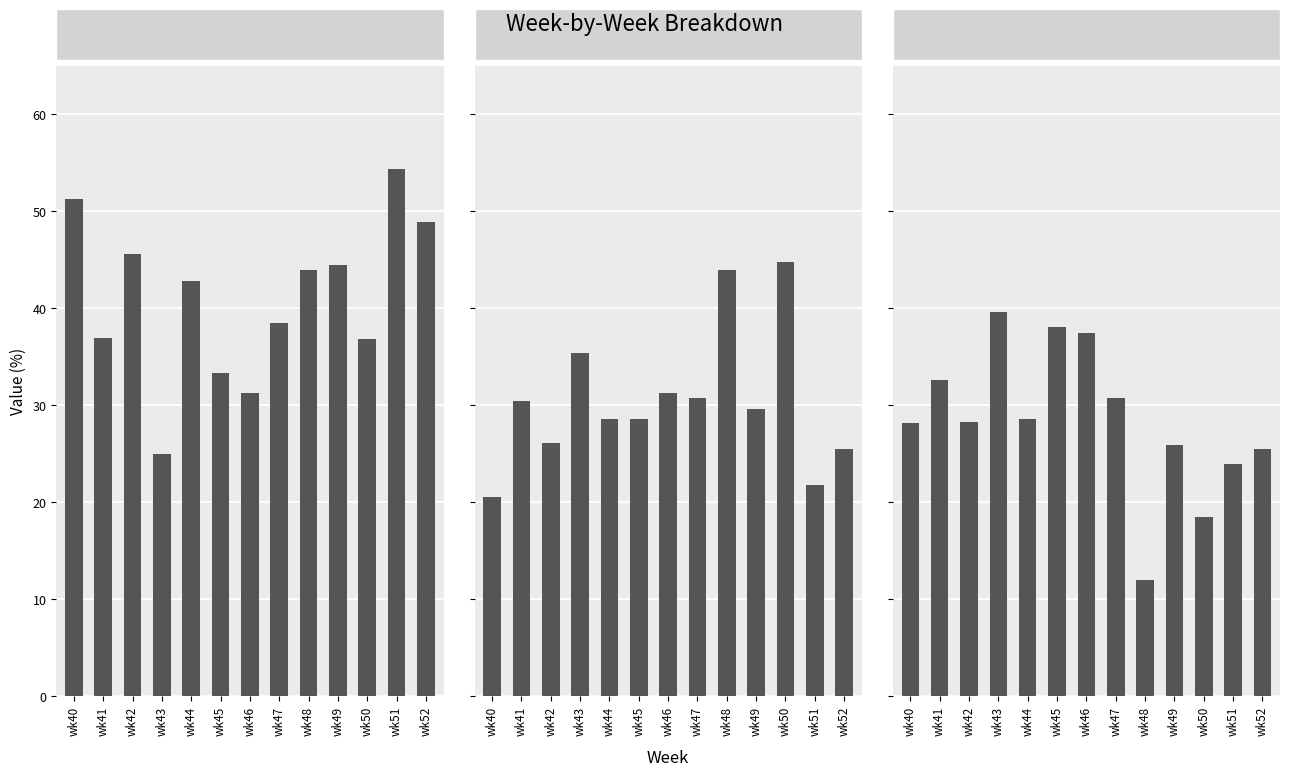

What is the sum of the OTHER values at wk48 and wk41?

44.6